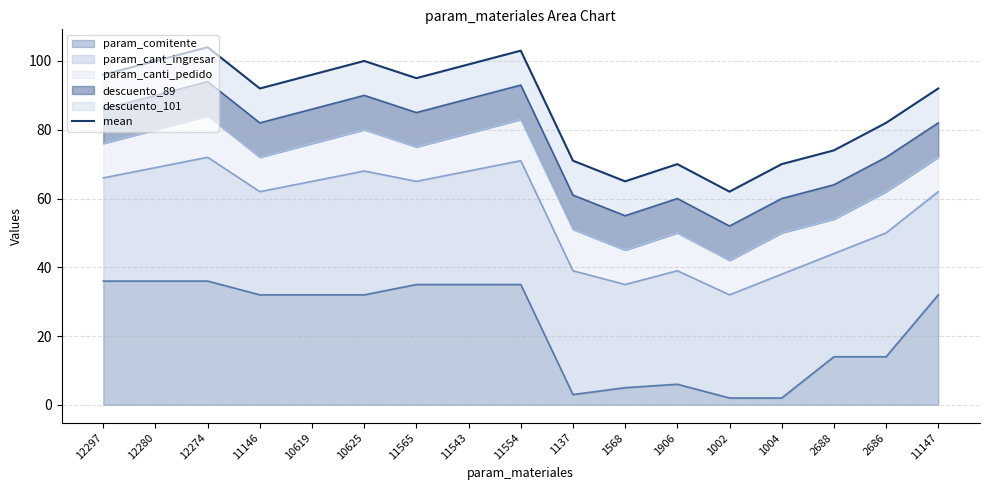

The value at 1137 is 71. True or false?

True